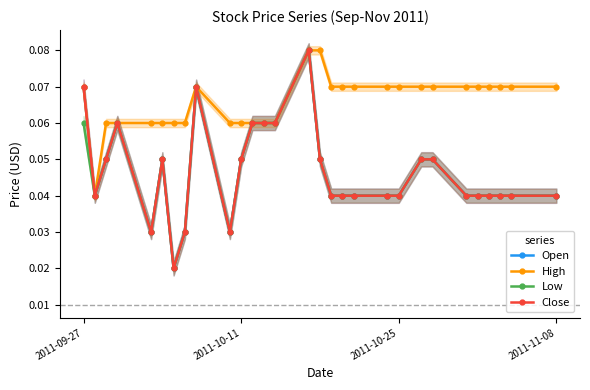

How many lines are shown in the chart?

4